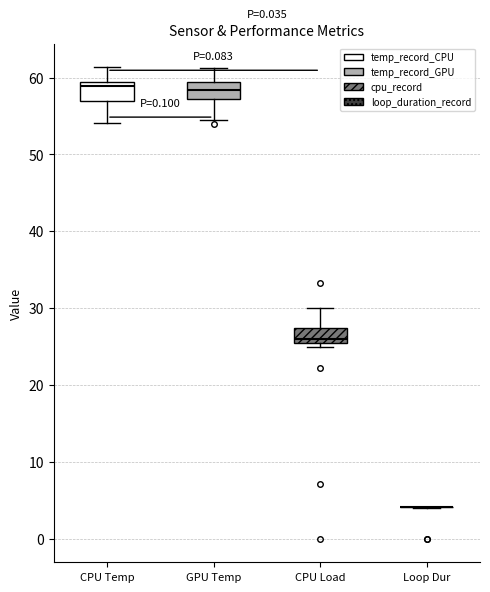

Reading left to right, transcribe this box plot: for each box, give where its median line is, the range the box spans, and where its two whiskers end, as read against the y-axis. The values are not printed on the chart, so give them approximately, as read against the axis.

CPU Temp: median 59 (just below the box's upper edge), box 57 to 59, whiskers 54 to 61
GPU Temp: median 58, box 57 to 59, whiskers 55 to 61
CPU Load: median 26 (just above the box's lower edge), box 26 to 27, whiskers 25 to 30
Loop Dur: box collapsed to a line at 4, whiskers 4 to 4